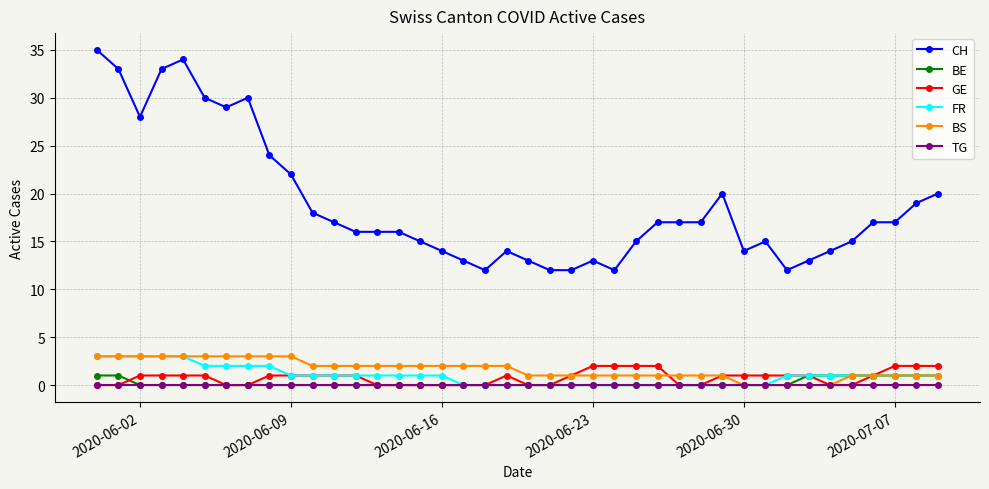

Is this an area chart (filled region under the line)?

No